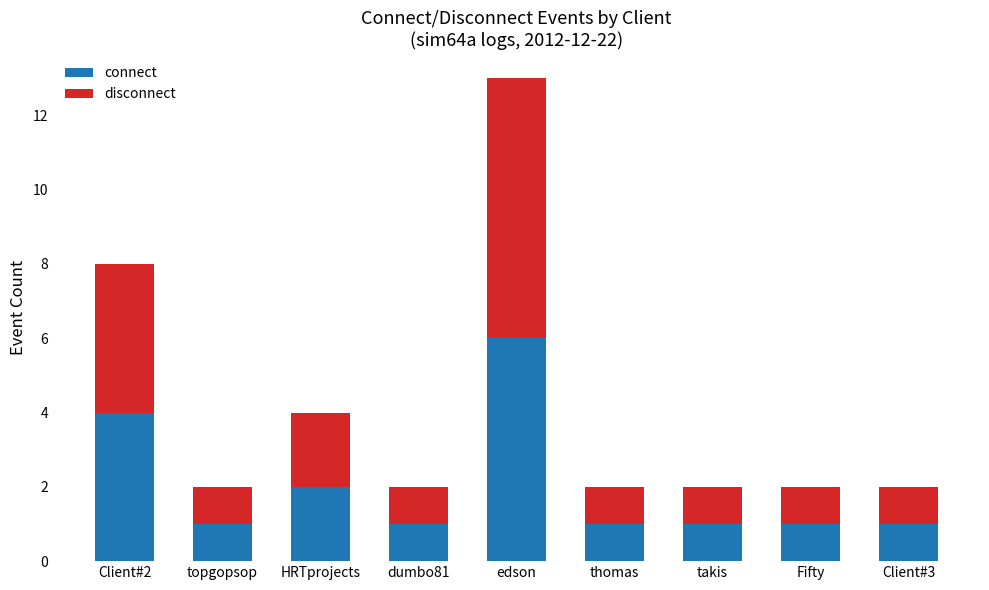

Count the number of categories in the chart.

9